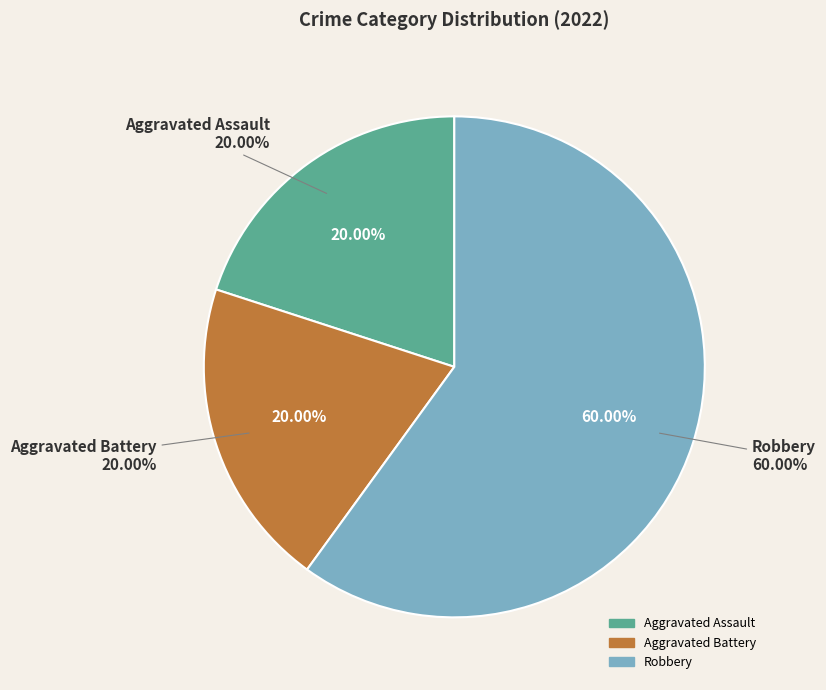

To the nearest percent, what is the average slice percentage?

33%